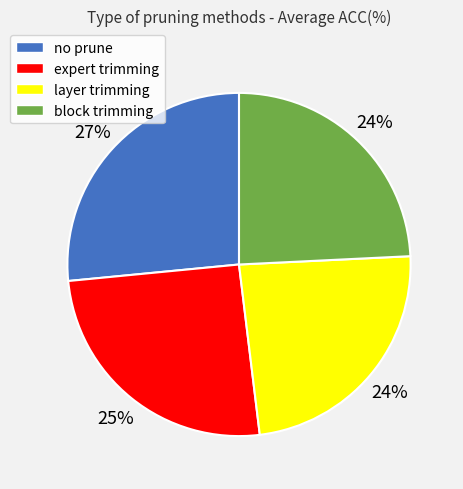

What is the largest slice in the pie chart?

no prune